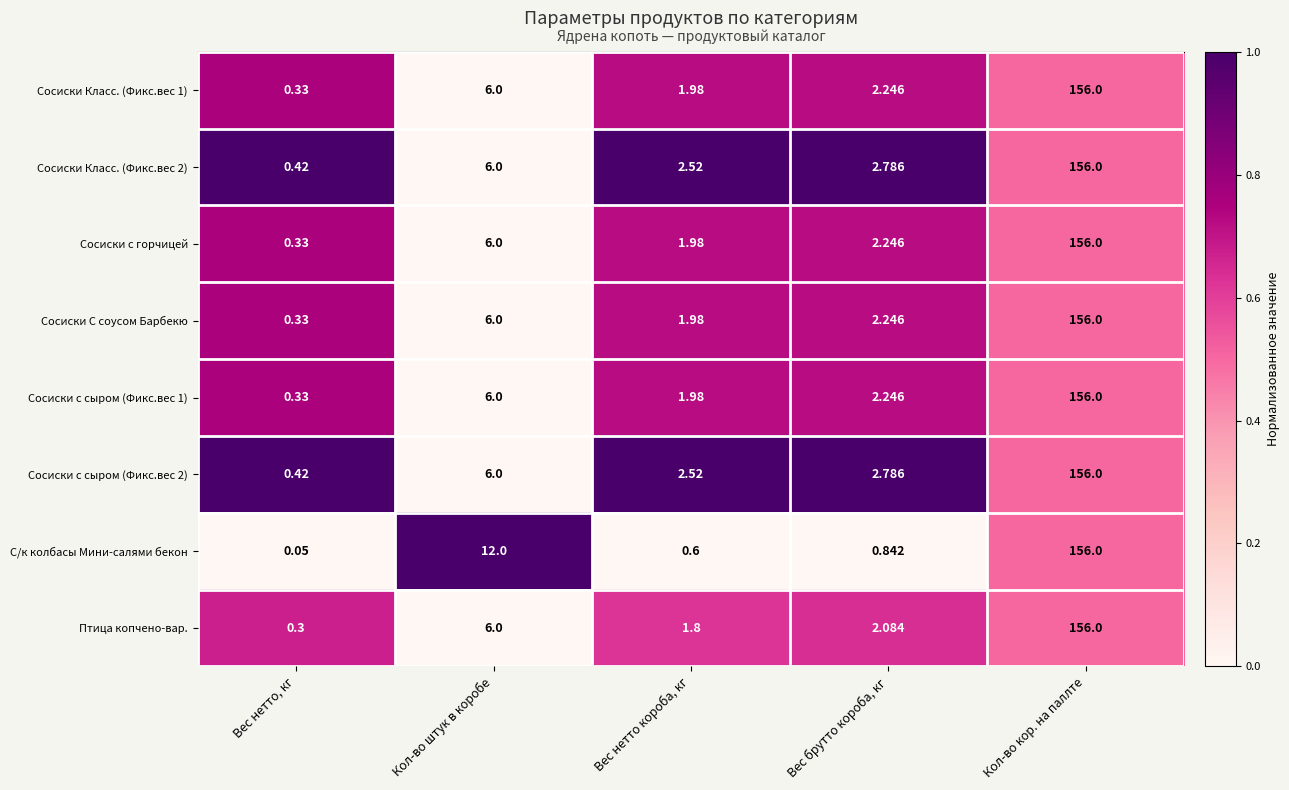

Which series has the widest spread of values?

С/к колбасы Мини-салями бекон